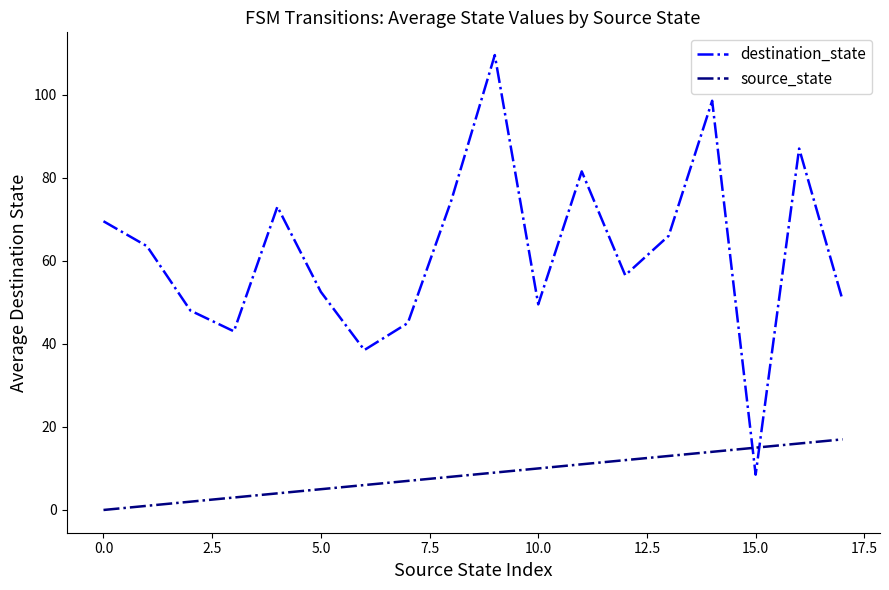

At how many categories does at least one series exceed 0?

18